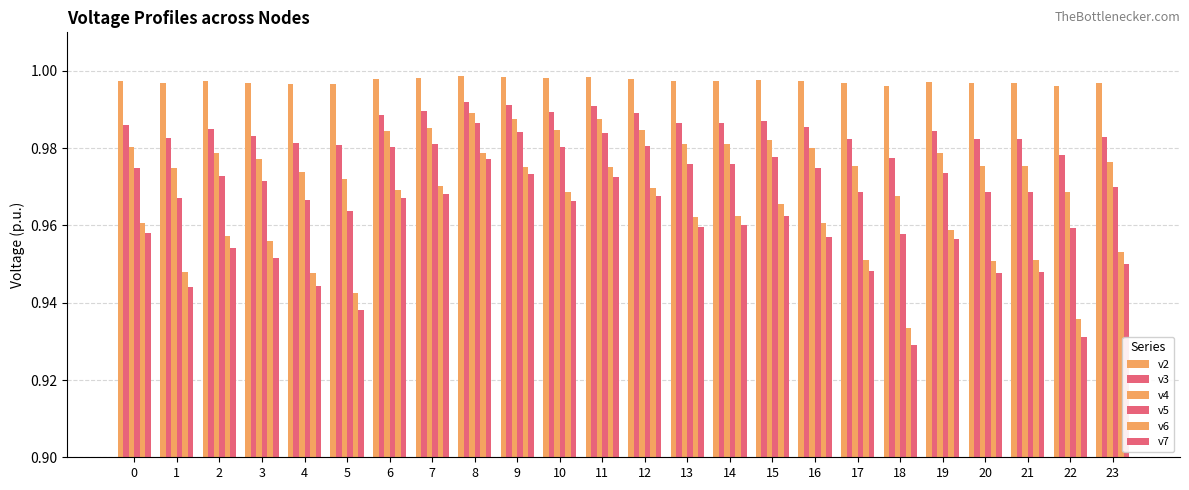

How many series are shown in this chart?

6